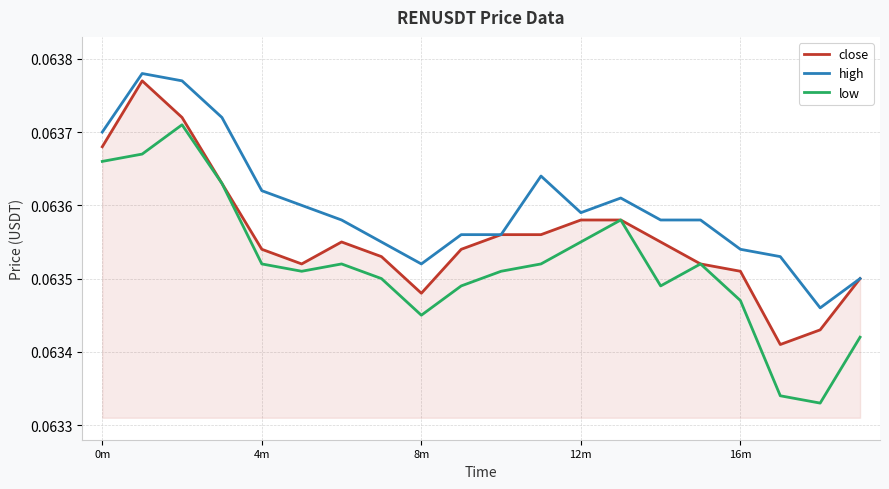

Which series has the largest total across all categories?

high